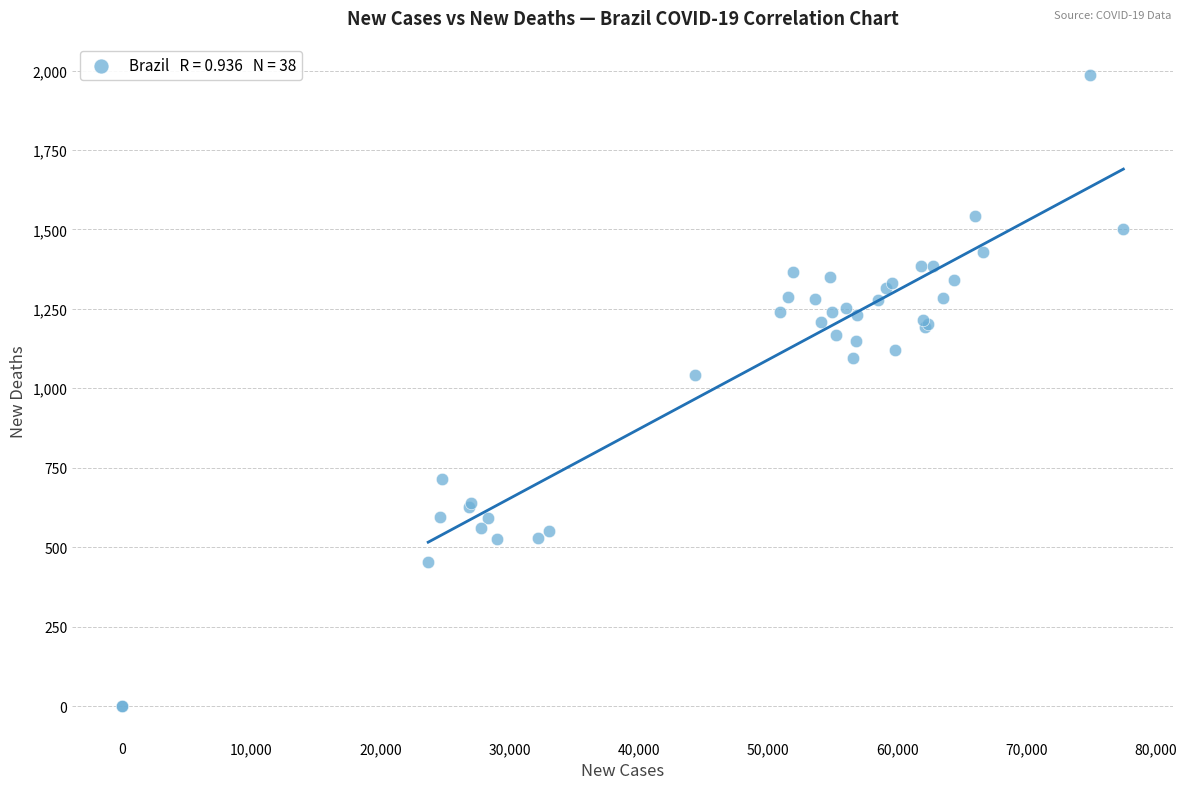

What Y value in the scatter plot is closest to 993?

1043